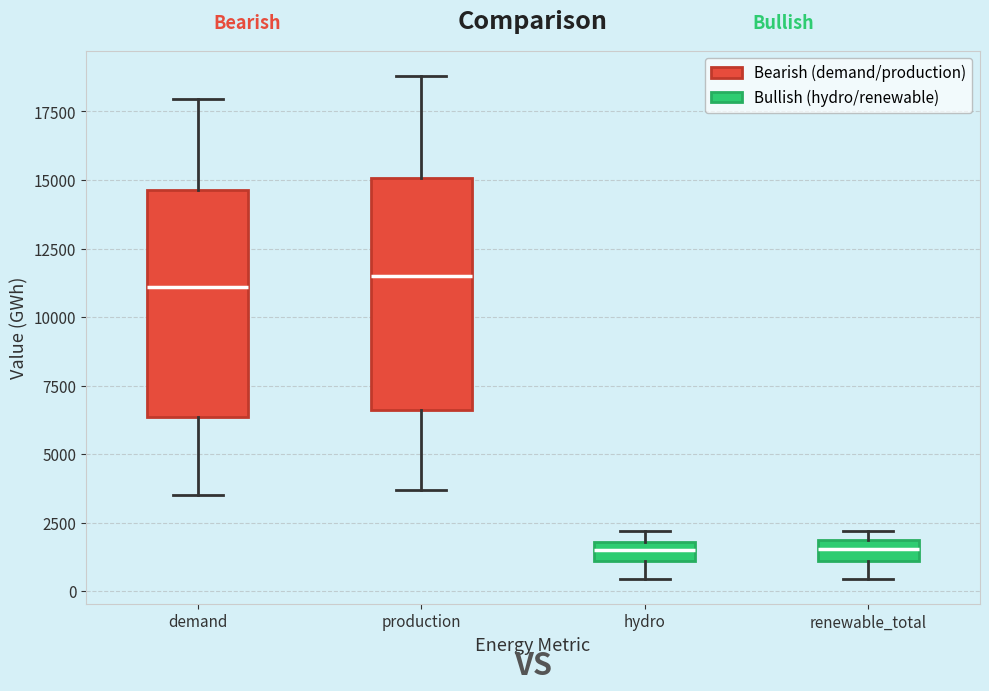

Where does the upper whisker of the box for demand end on the y-axis? The values are not printed on the chart, so give them approximately, as read against the axis.

18000